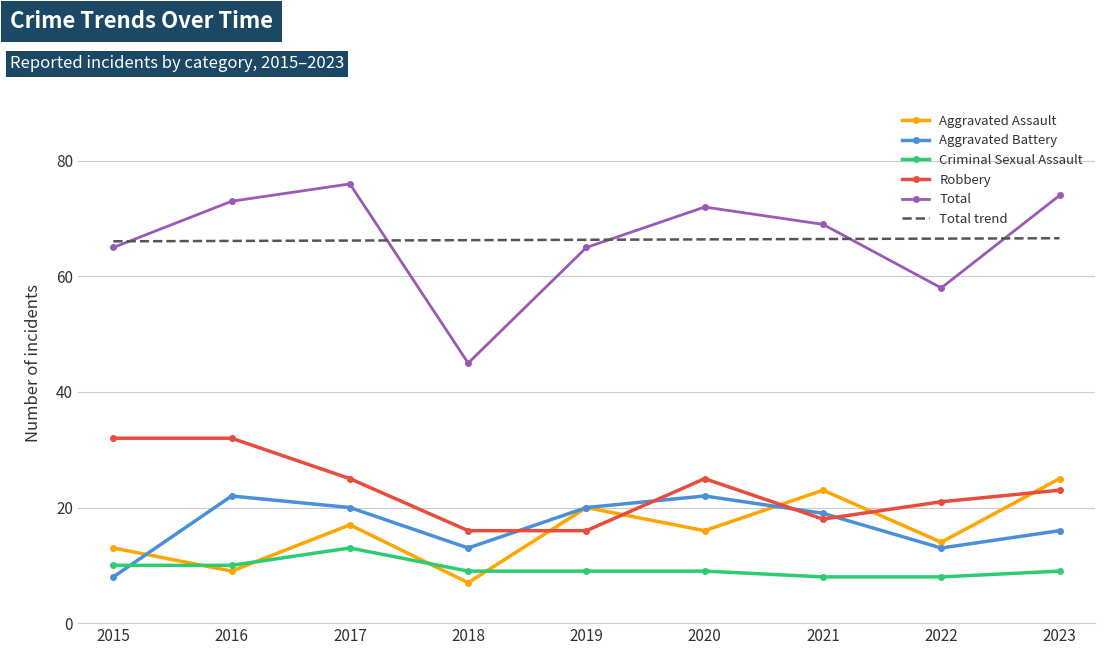

The value of Total at 2016 is 96.4. True or false?

False